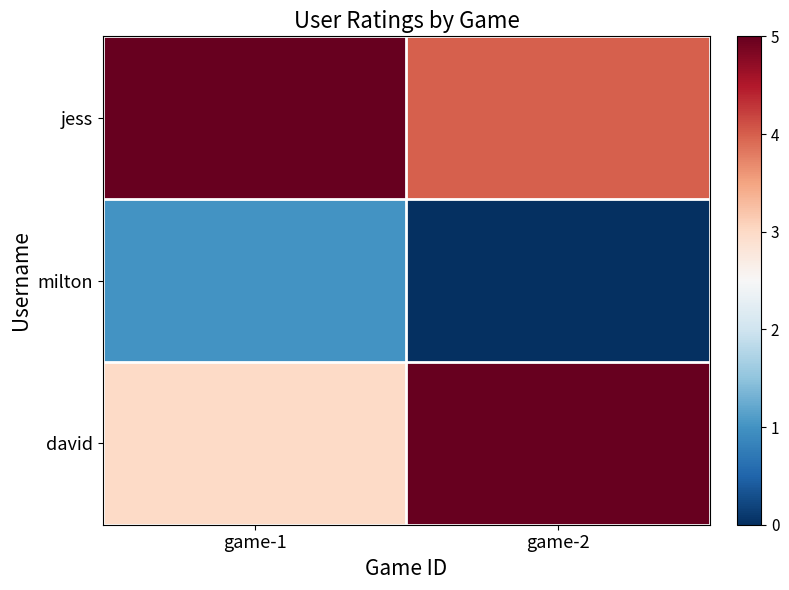

Which category has the lowest value across all series?

game-2